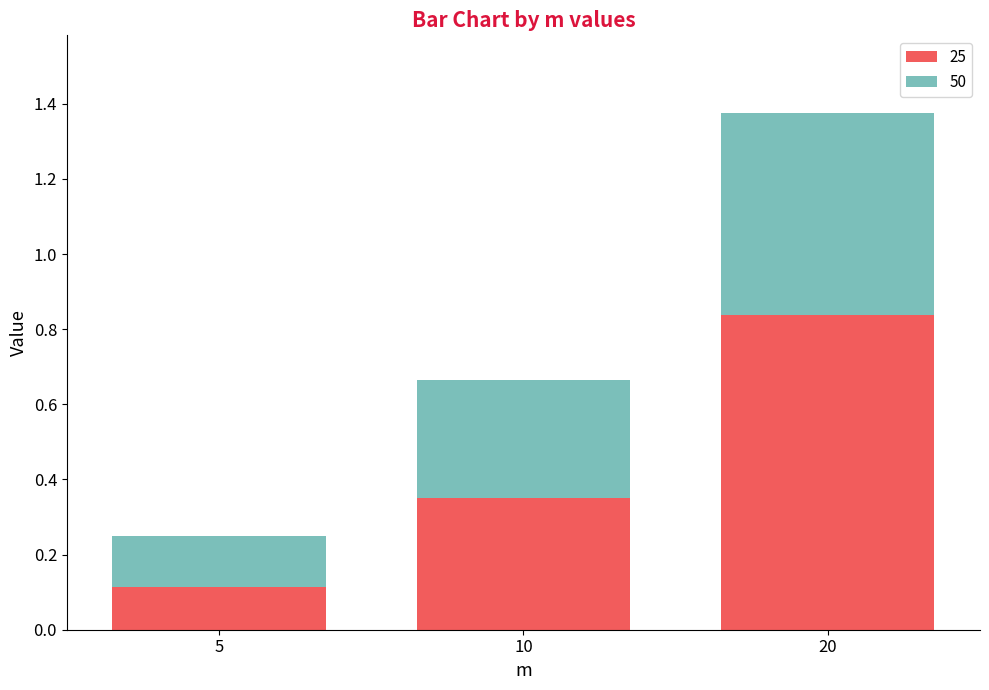

Count the 25 values in the range 0 to 1.

3